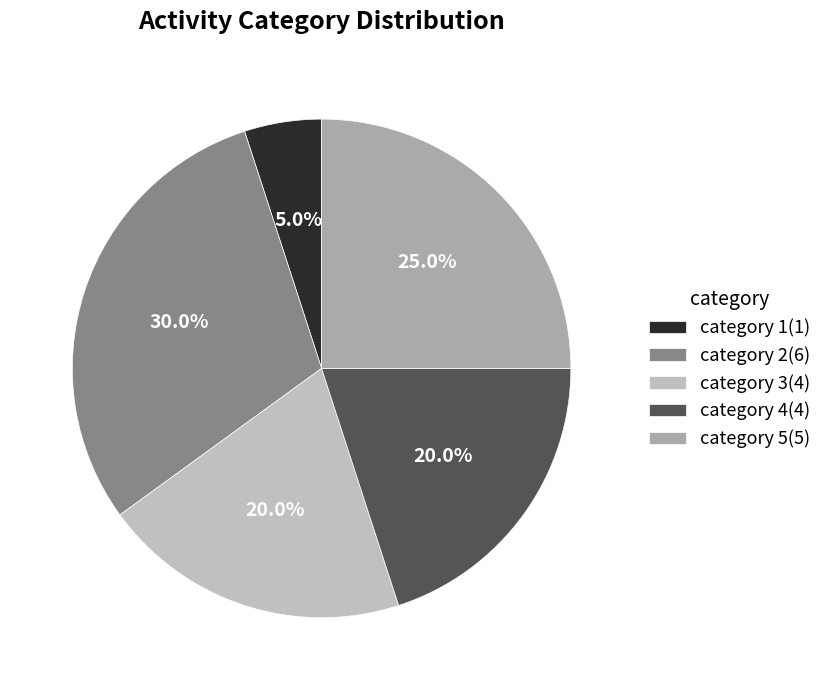

How many slices are in this pie chart?

5